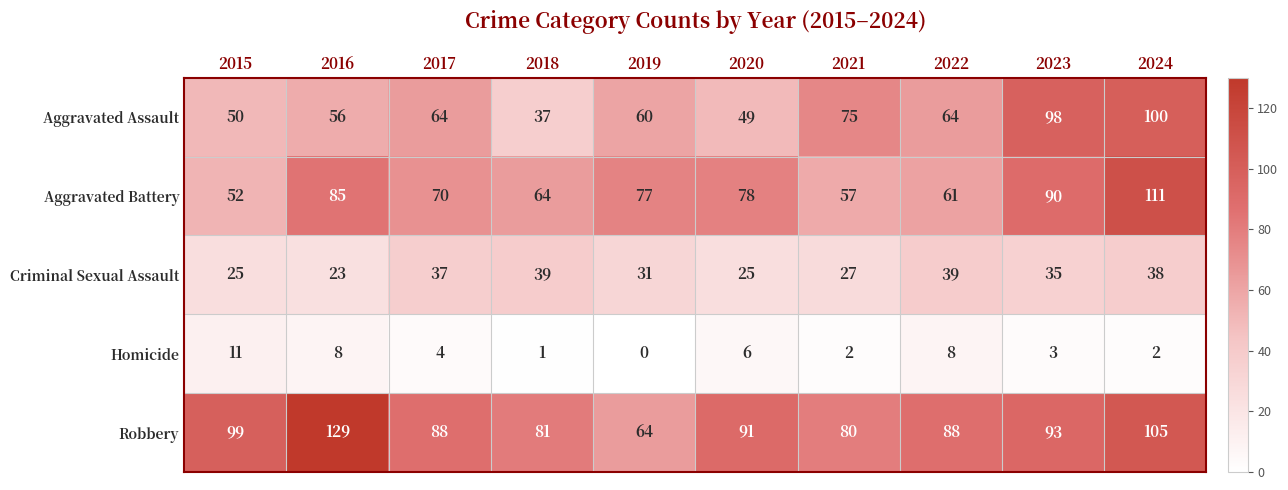

The Aggravated Battery series shows 57 at 2024. True or false?

False